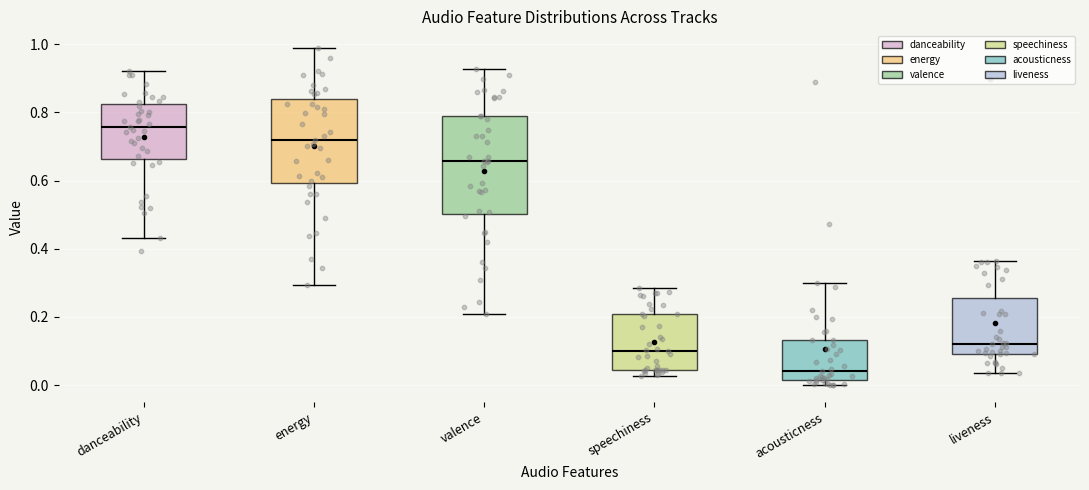

Comparing the boxes themselves (not the whiskers), which one is the tallest?

valence